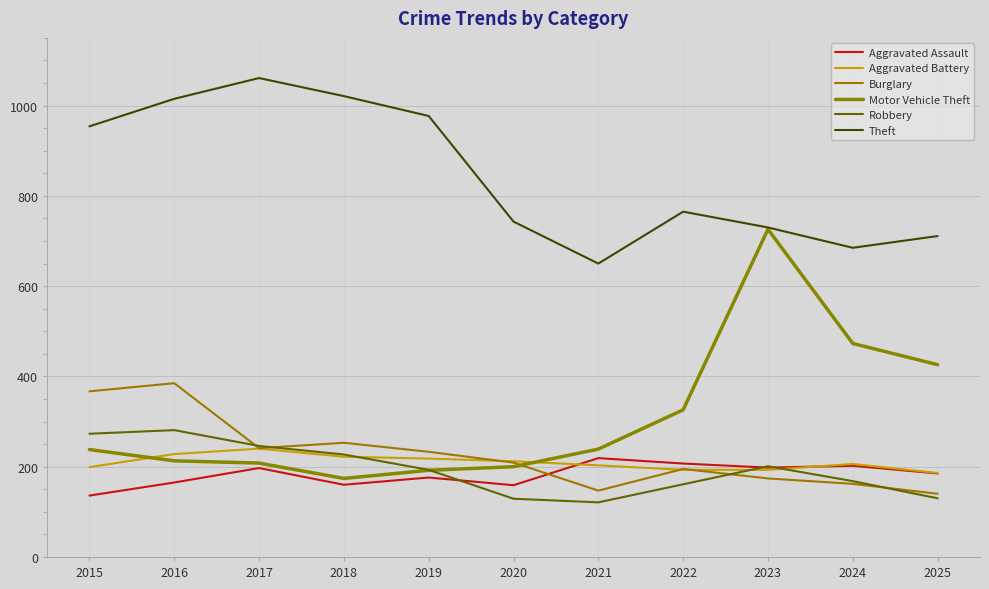

How many lines are shown in the chart?

6